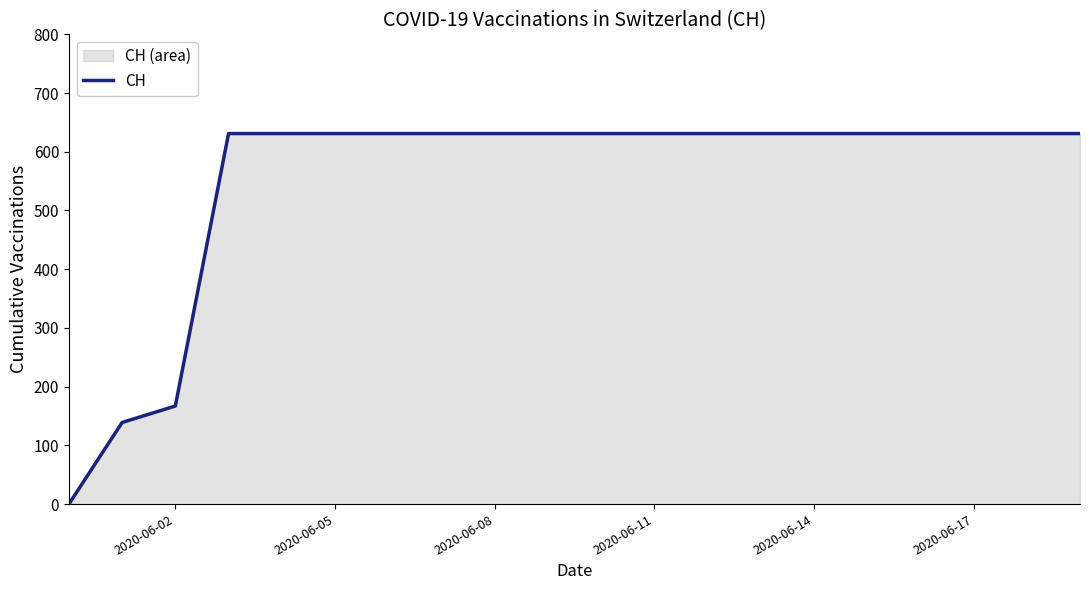

How many distinct data groups are displayed?

1